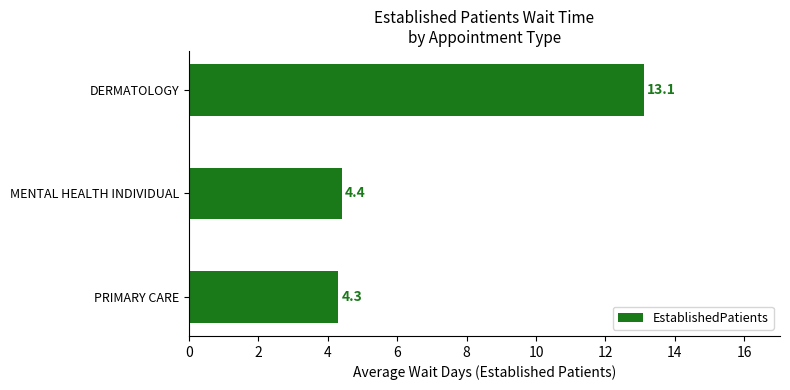

The value at DERMATOLOGY is 13.1. True or false?

True